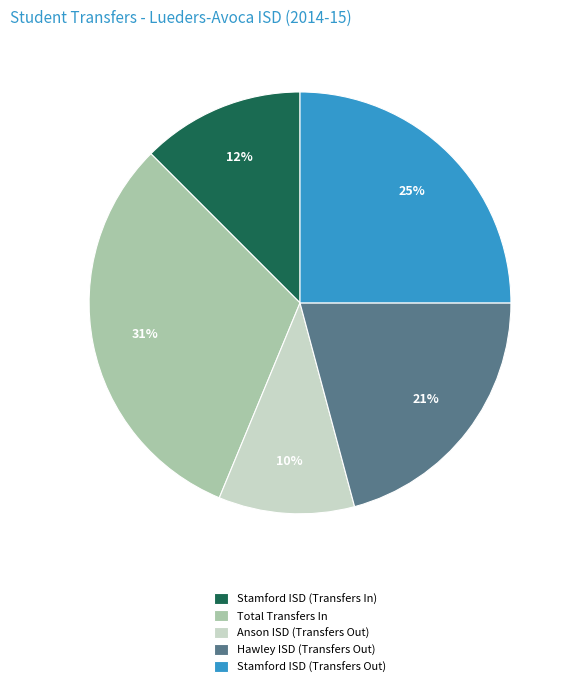

What is the ratio of the value at Stamford ISD (Transfers In) to the value at Total Transfers In?

0.4